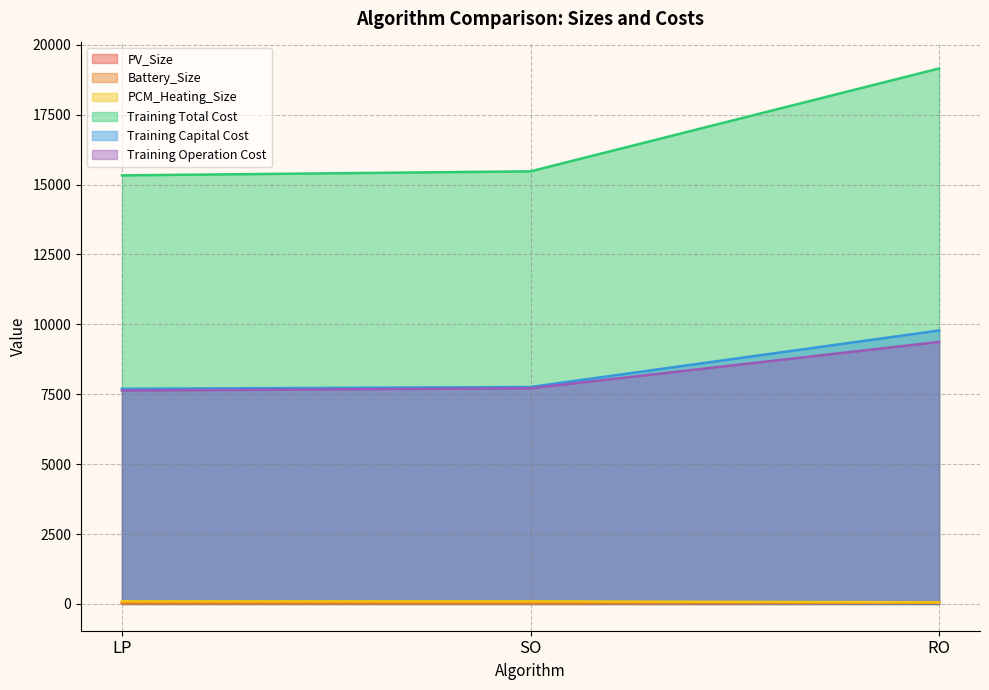

What is the sum of the Training Operation Cost values at SO and LP?

15346.8